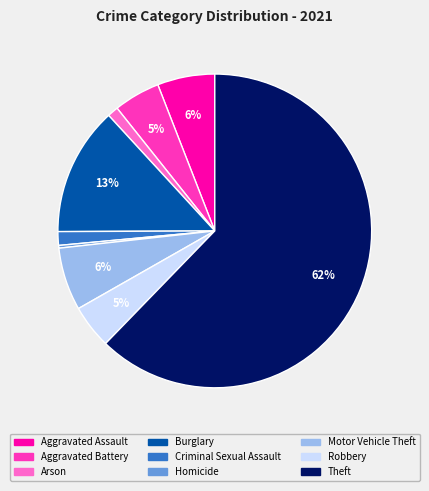

To the nearest percent, what is the average slice percentage?

11%